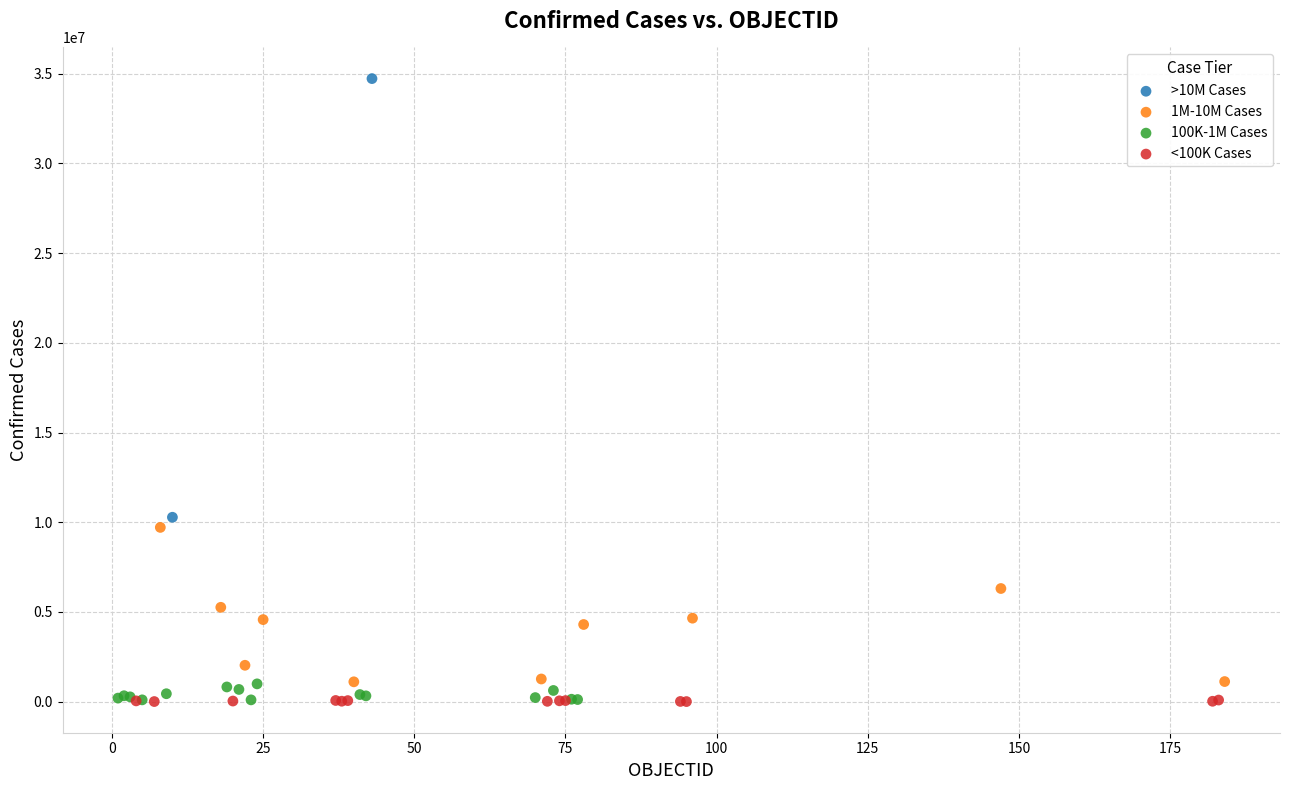

Which series has the largest Y range (max minus min)?

>10M Cases